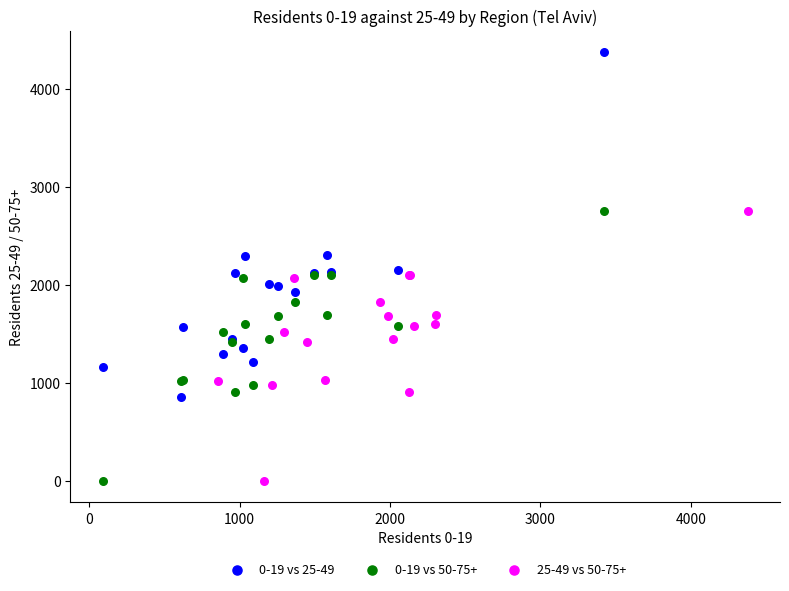

Which series has the widest spread of Y values?

0-19 vs 25-49